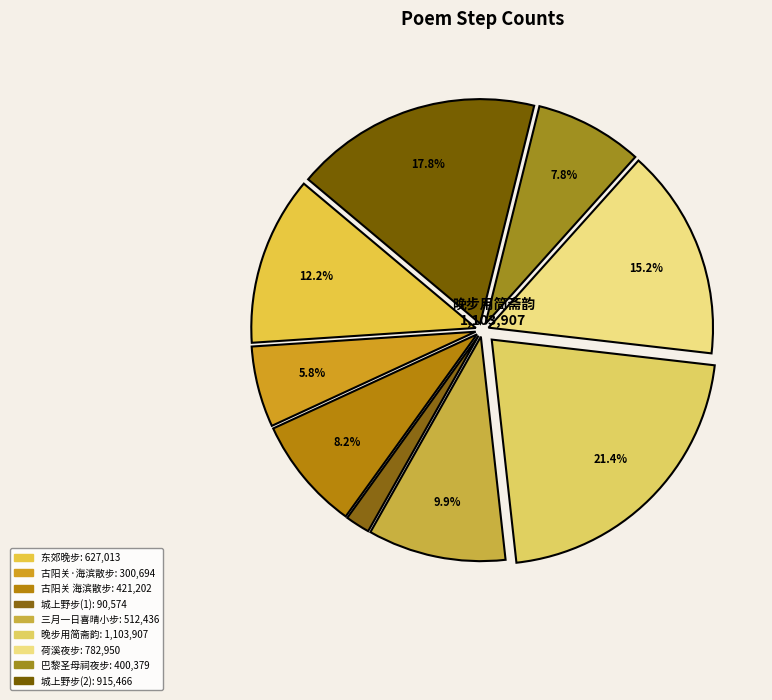

What is the largest slice in the pie chart?

晚步用简斋韵